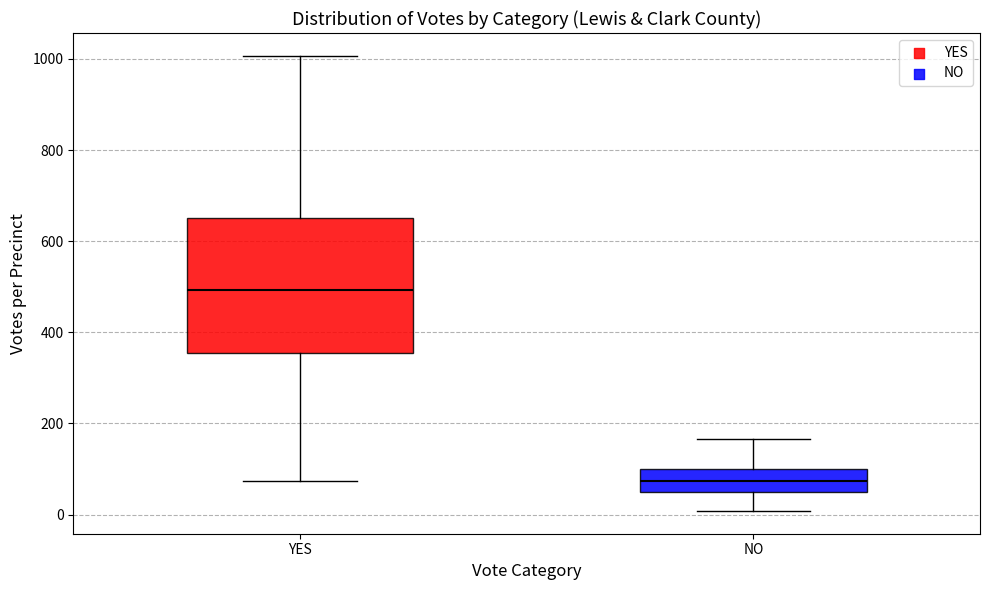

Which box is the tallest, from its lower edge to its upper edge?

YES